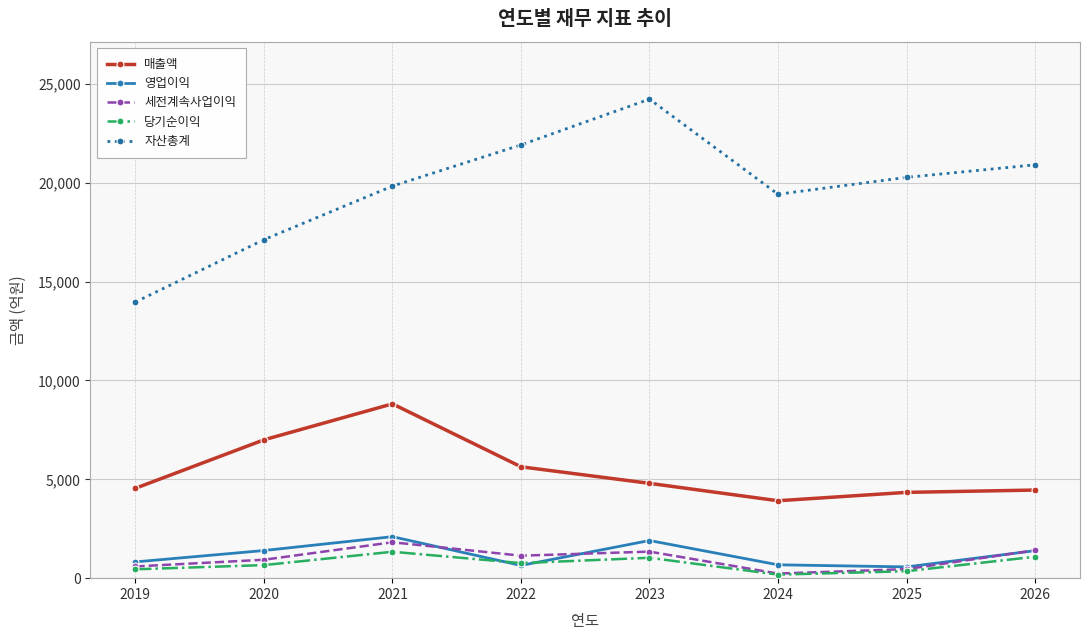

What is the sum of the 세전계속사업이익 values at 2022 and 2019?

1730